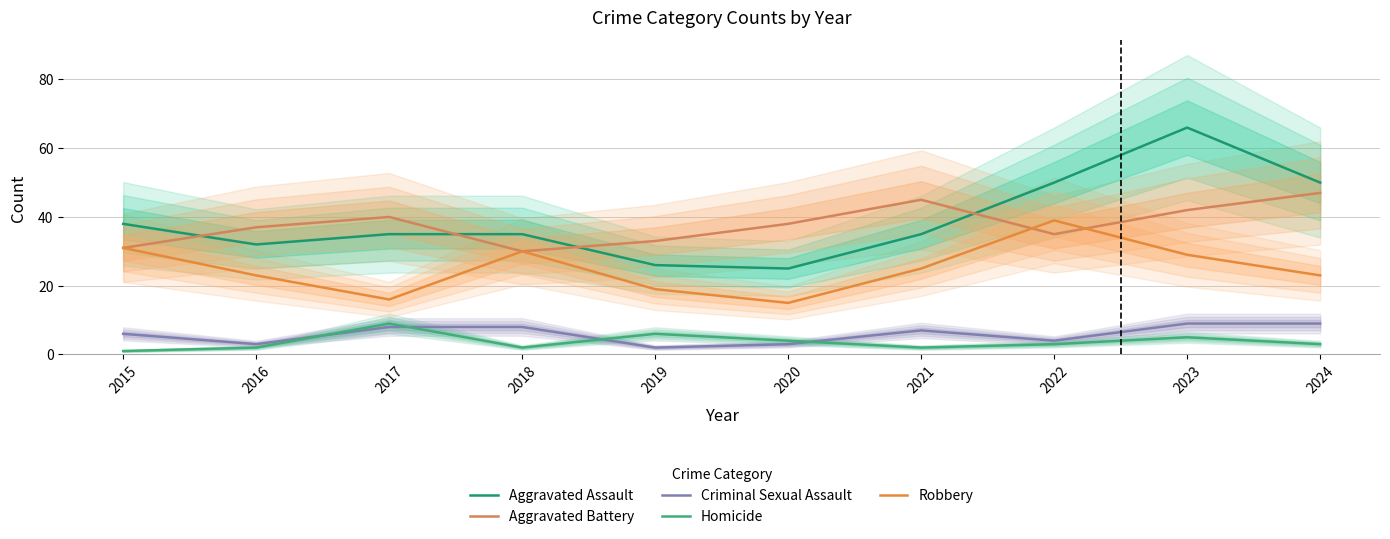

What are all the series names shown in the legend?

Aggravated Assault, Aggravated Battery, Criminal Sexual Assault, Homicide, Robbery